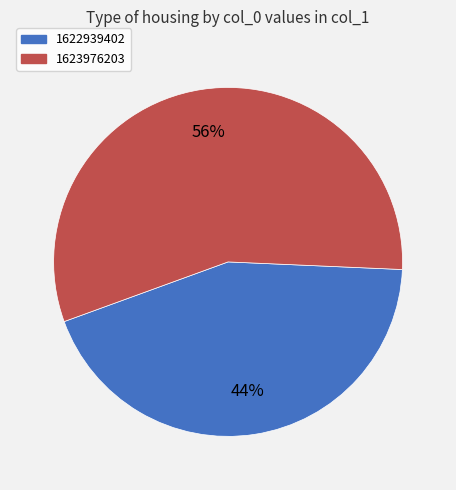

To the nearest percent, what is the average slice percentage?

50%